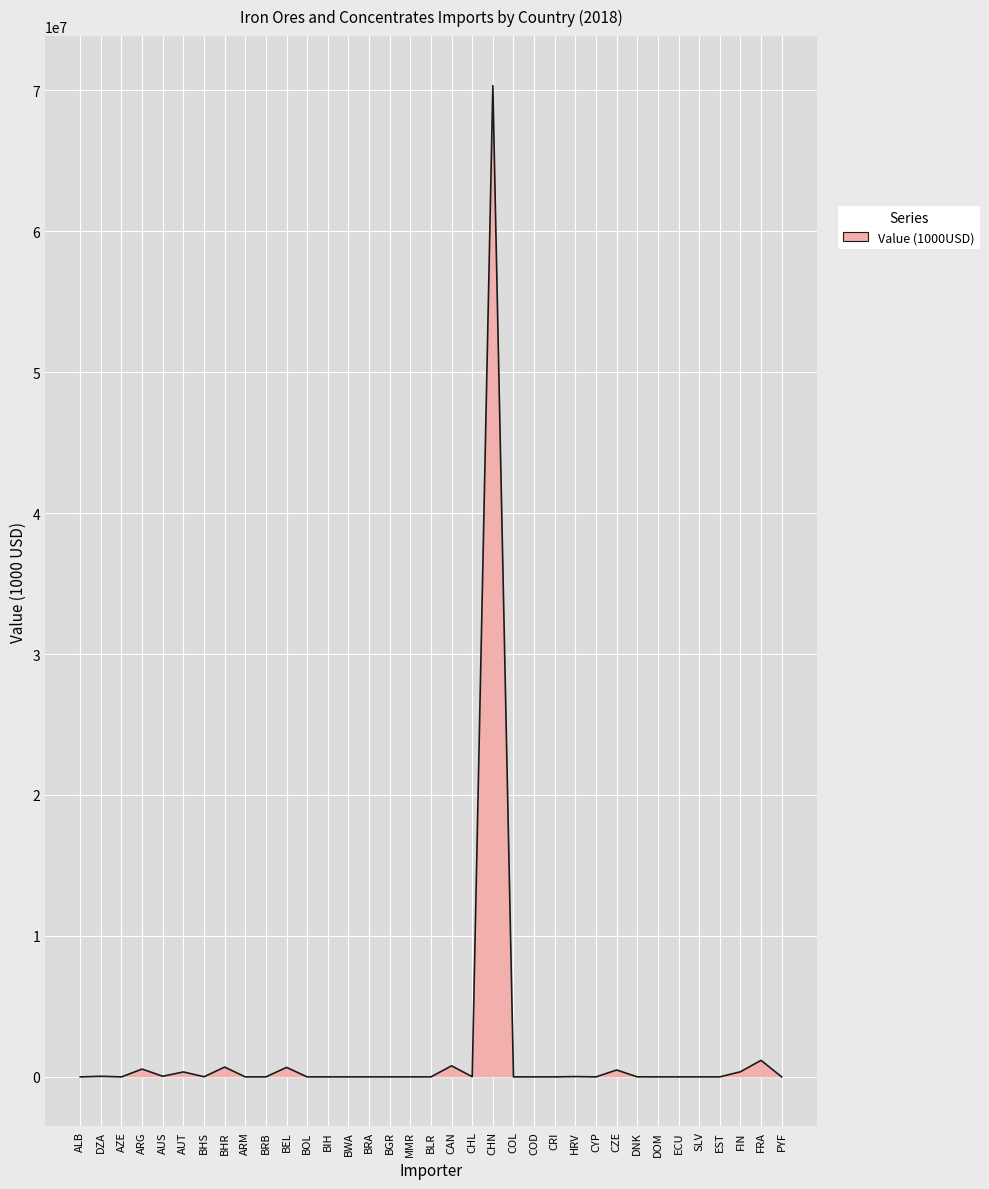

What is the maximum value shown in the chart?

70322335.8